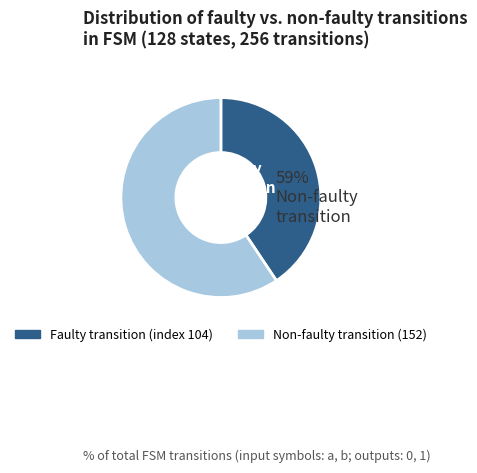

What percentage is NOT represented by 27?

100.0%